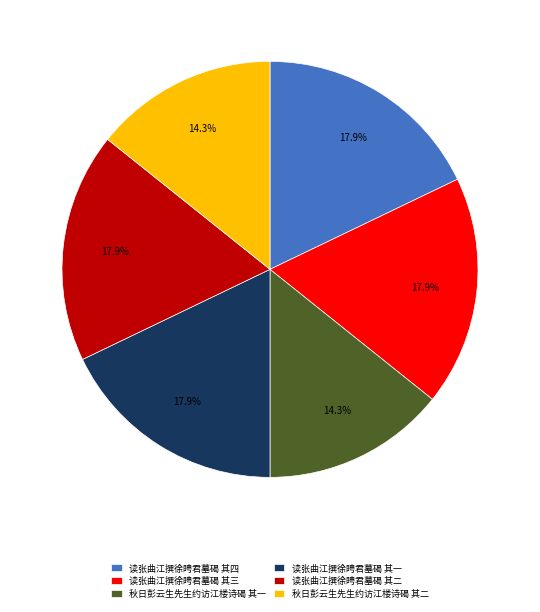

Is the sum of 读张曲江撰徐䀻君墓碣 其二 and 秋日彭云生先生约访江楼诗碣 其一 greater than half?

No